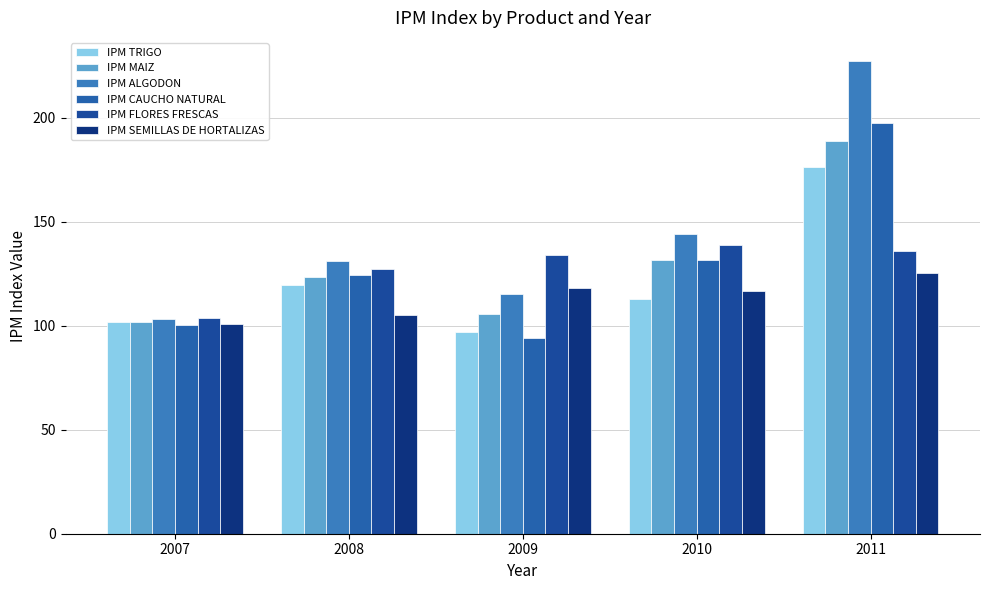

What is the difference between the maximum and minimum values in the IPM FLORES FRESCAS series?

34.7